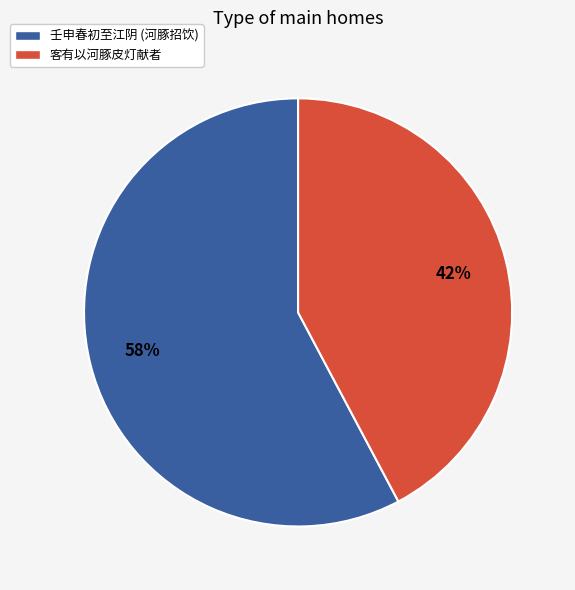

What is the smallest slice in the pie chart?

客有以河豚皮灯献者